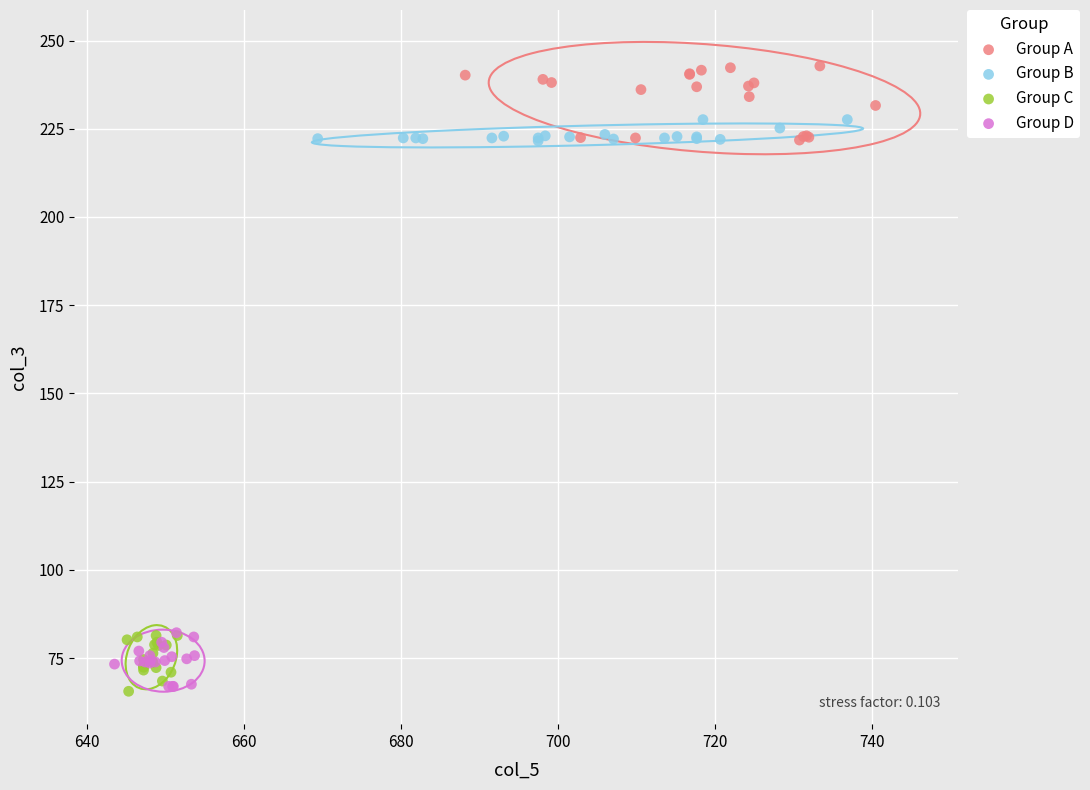

Which series has the widest spread of Y values?

Group A